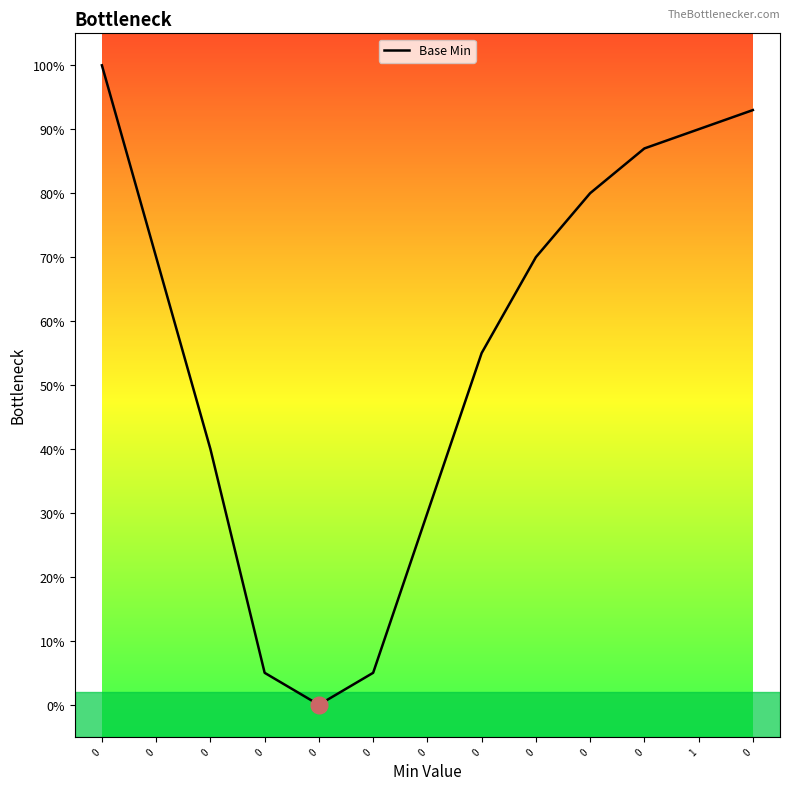

Is this an area chart (filled region under the line)?

Yes